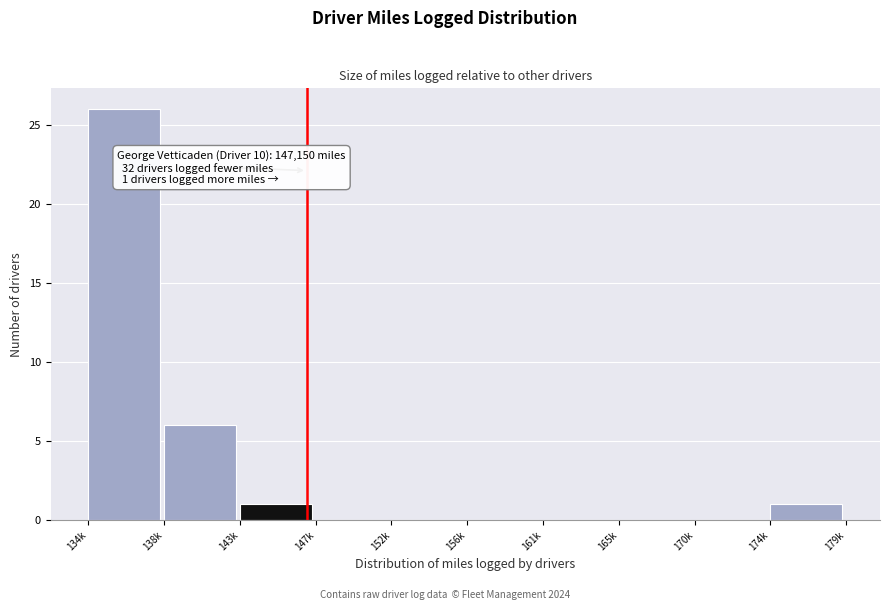

Reading left to right, list all the values displayed in this chart.

134k=26	138k=6	143k=1	147k=0	152k=0	156k=0	161k=0	165k=0	170k=0	174k=1